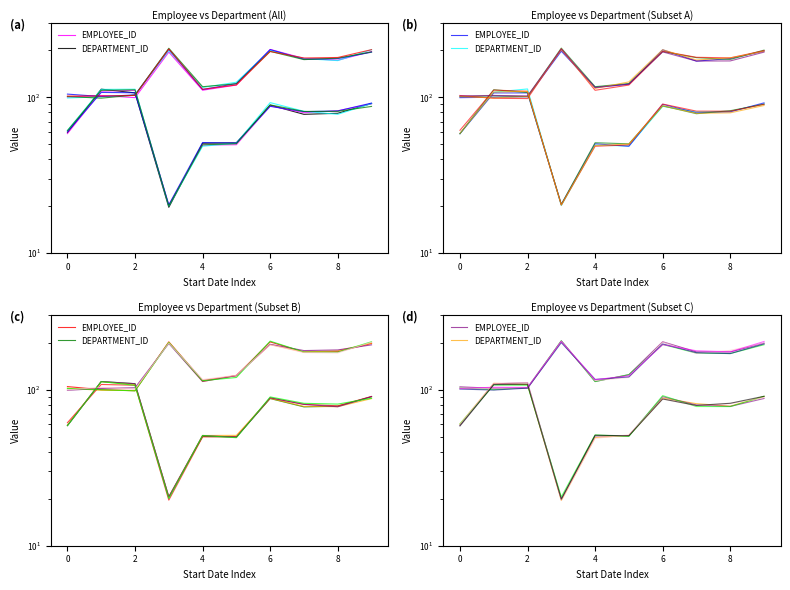

Does the chart display data point markers on the line(s)?

No